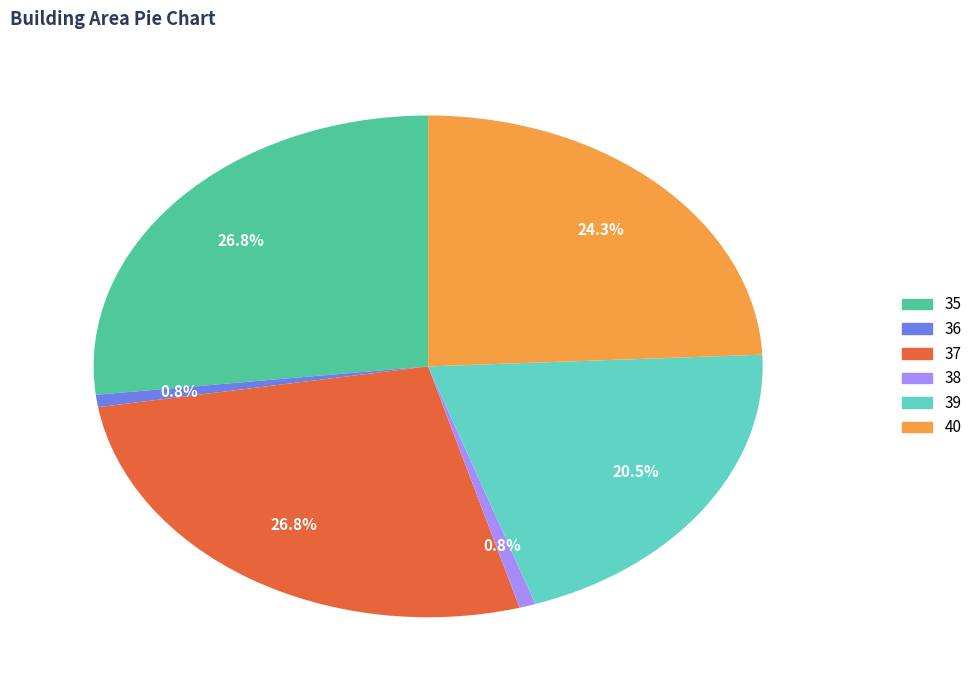

Approximately how many times larger is the value at 40 compared to 35?

0.9